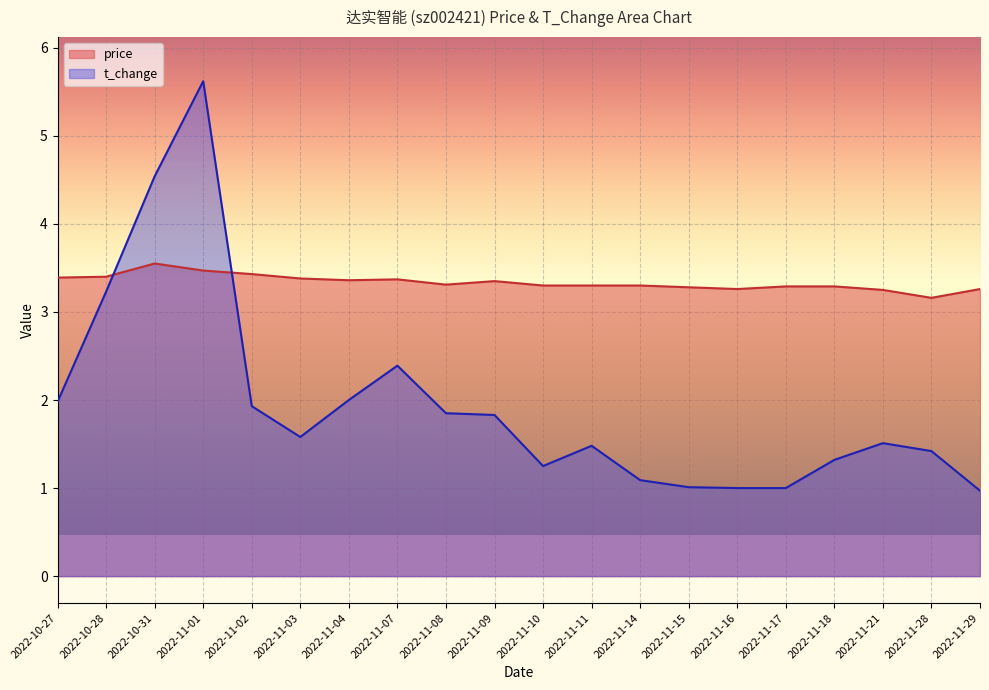

Rank the series by their average value, from lowest to highest.

t_change, price